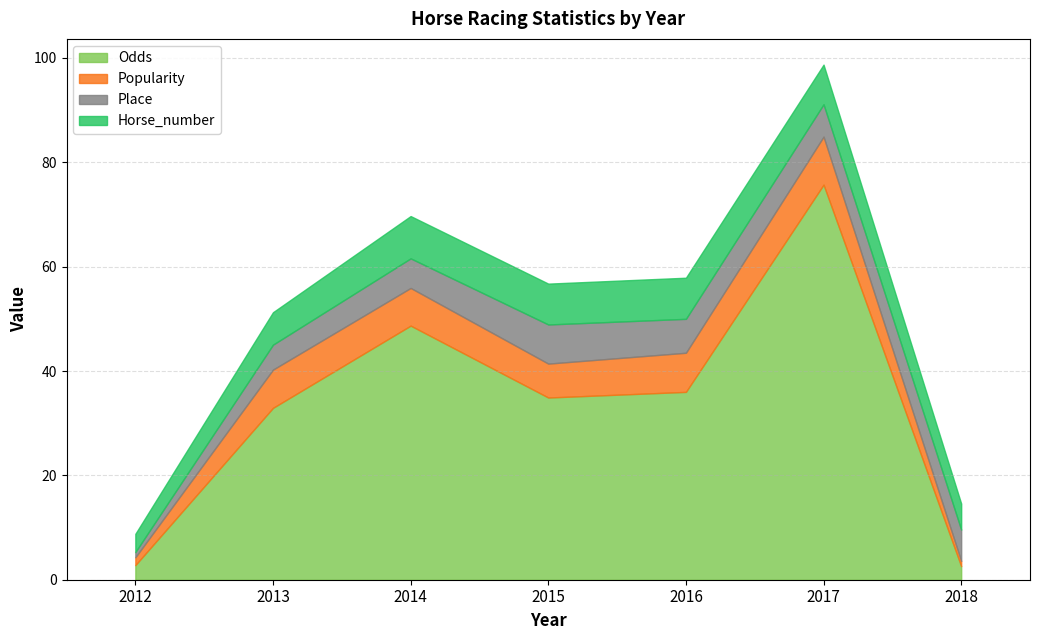

What is the sum of the Place values at 2015 and 2018?

13.8